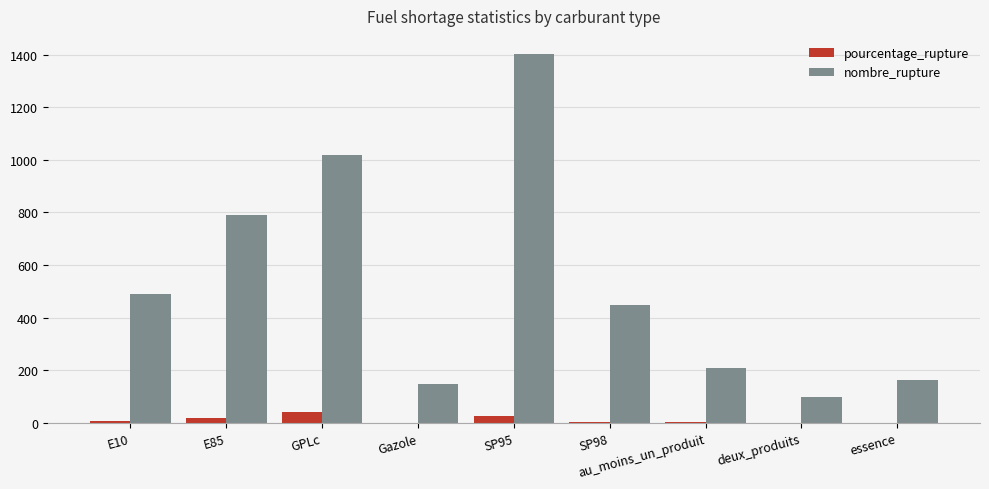

Which label corresponds to the largest value in the chart?

SP95